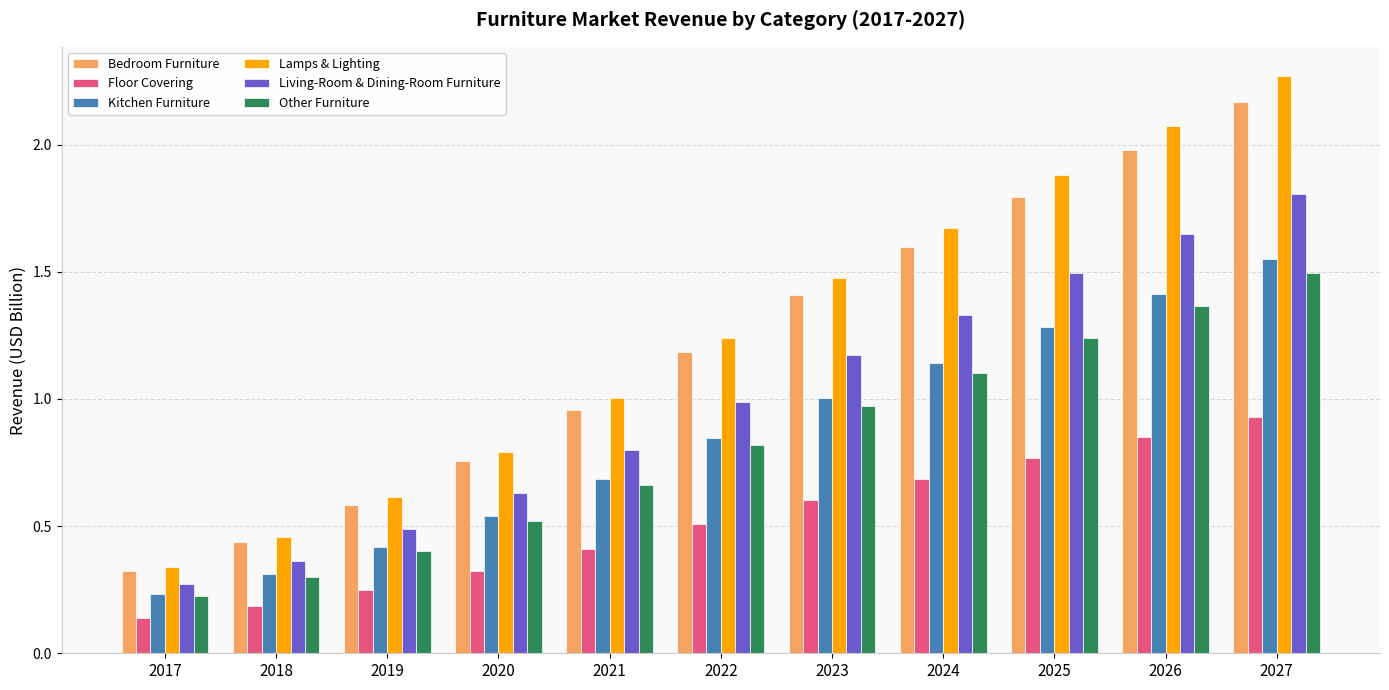

Which series has the largest total across all categories?

Lamps & Lighting